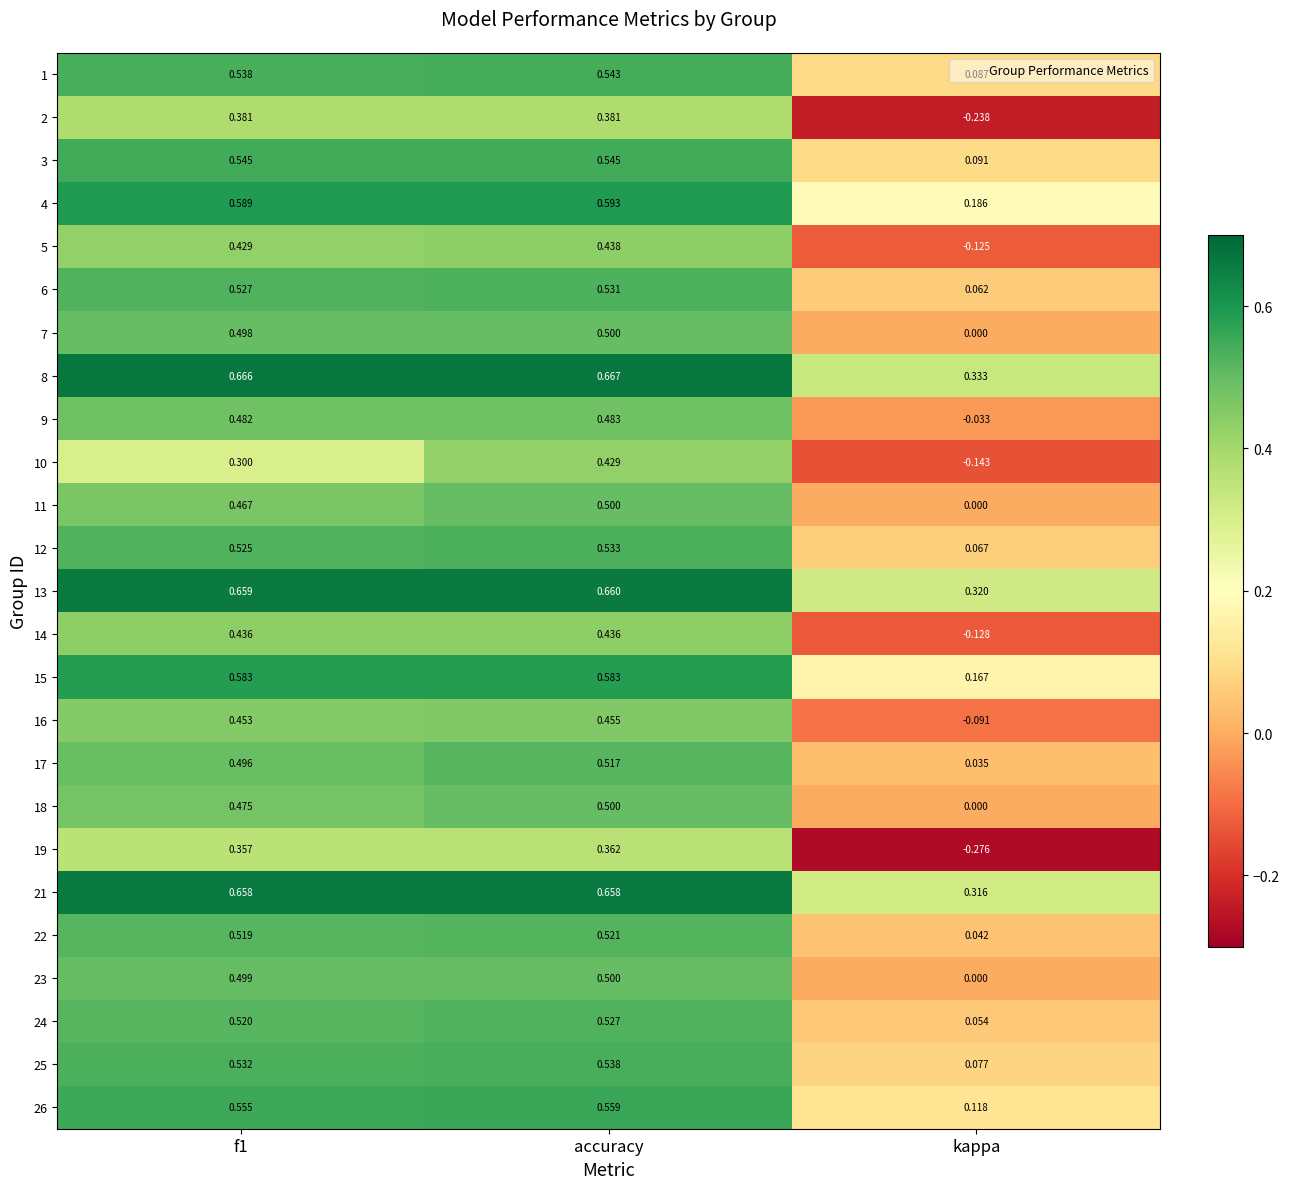

At which category is the sum across all series the highest?

accuracy